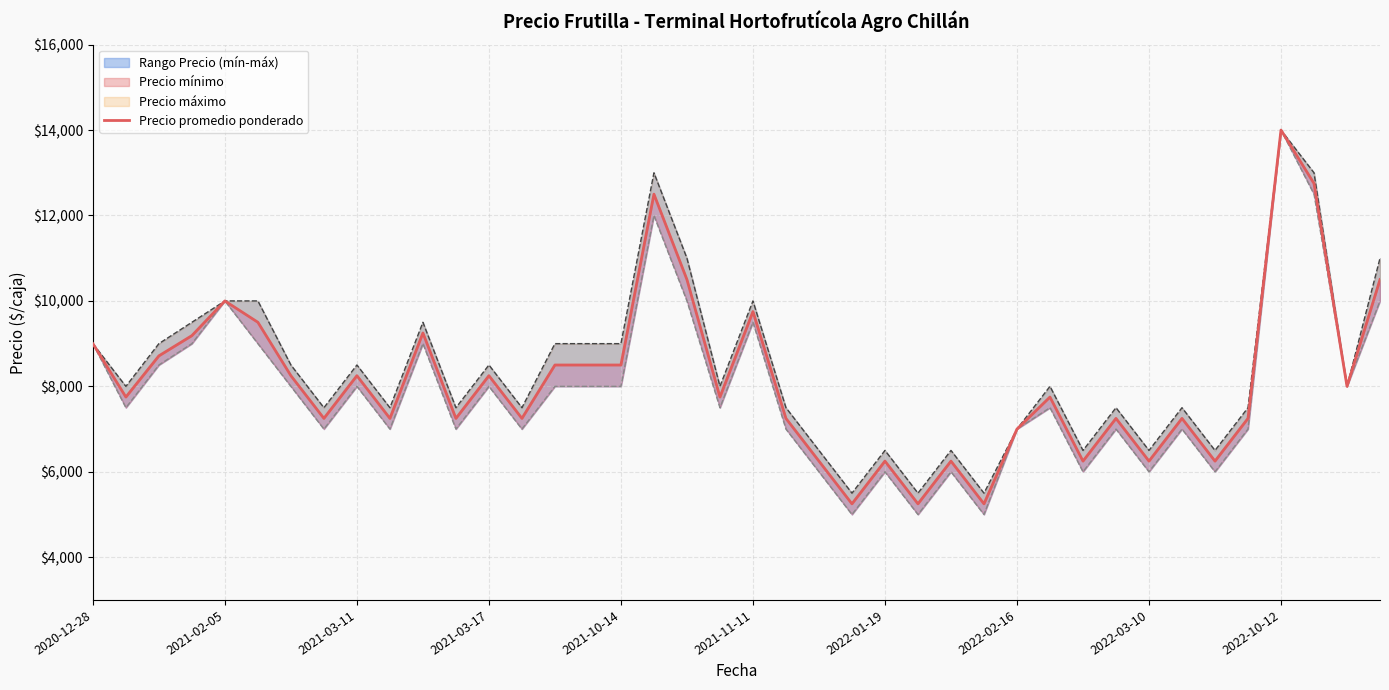

Between 32 and 26, which is larger?

32